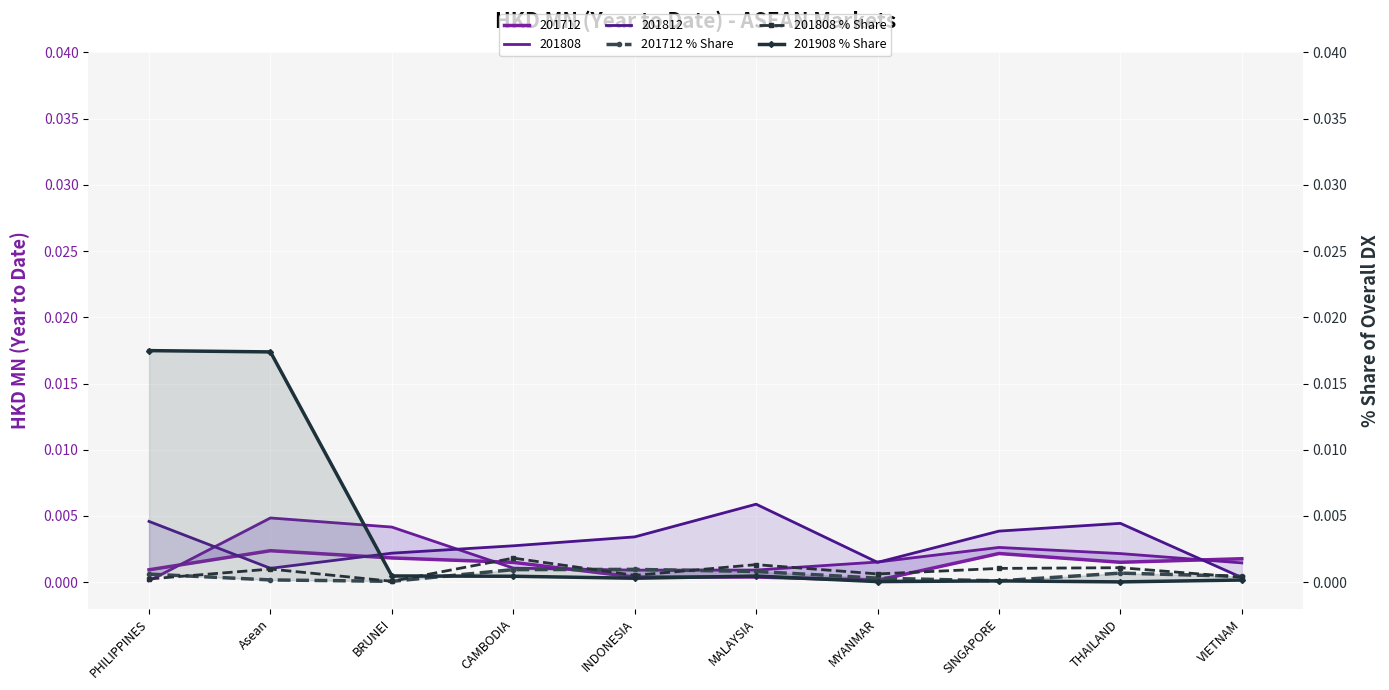

True or false: 201712 % Share has a value of 0.0 at CAMBODIA.

True